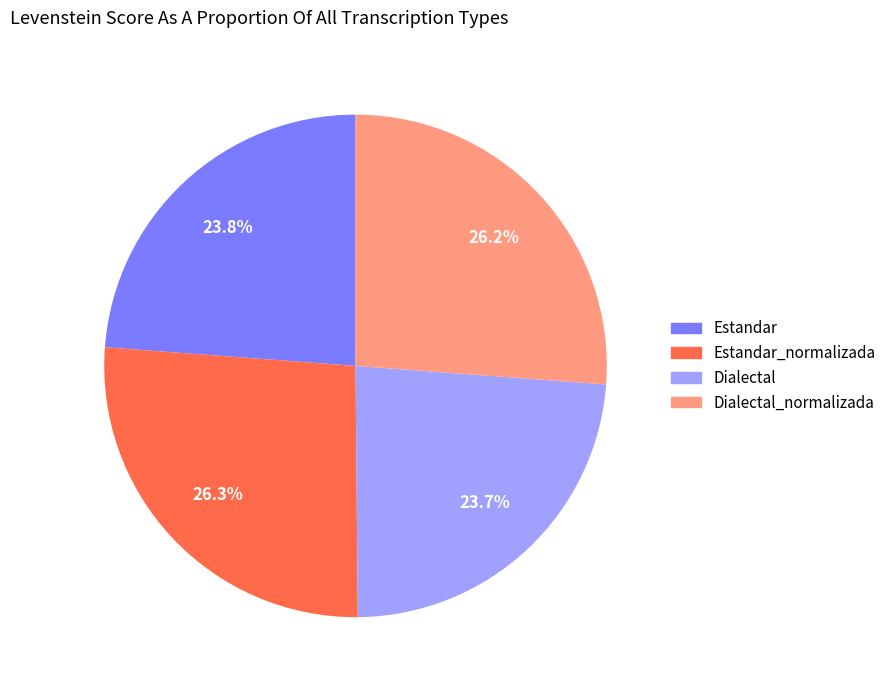

Is there a majority slice in this chart?

No